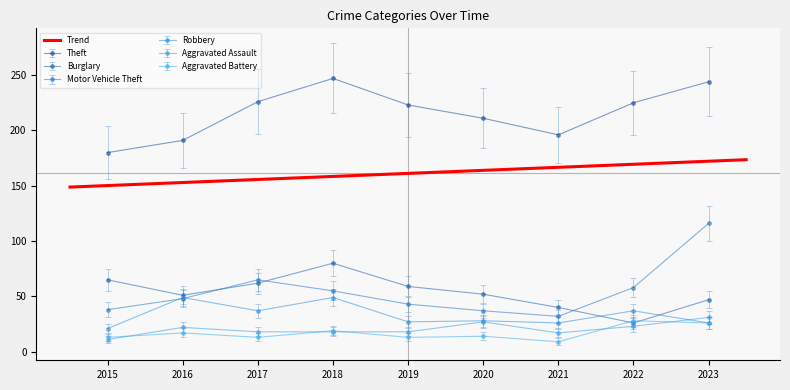

True or false: Theft and Aggravated Battery intersect in this chart.

False